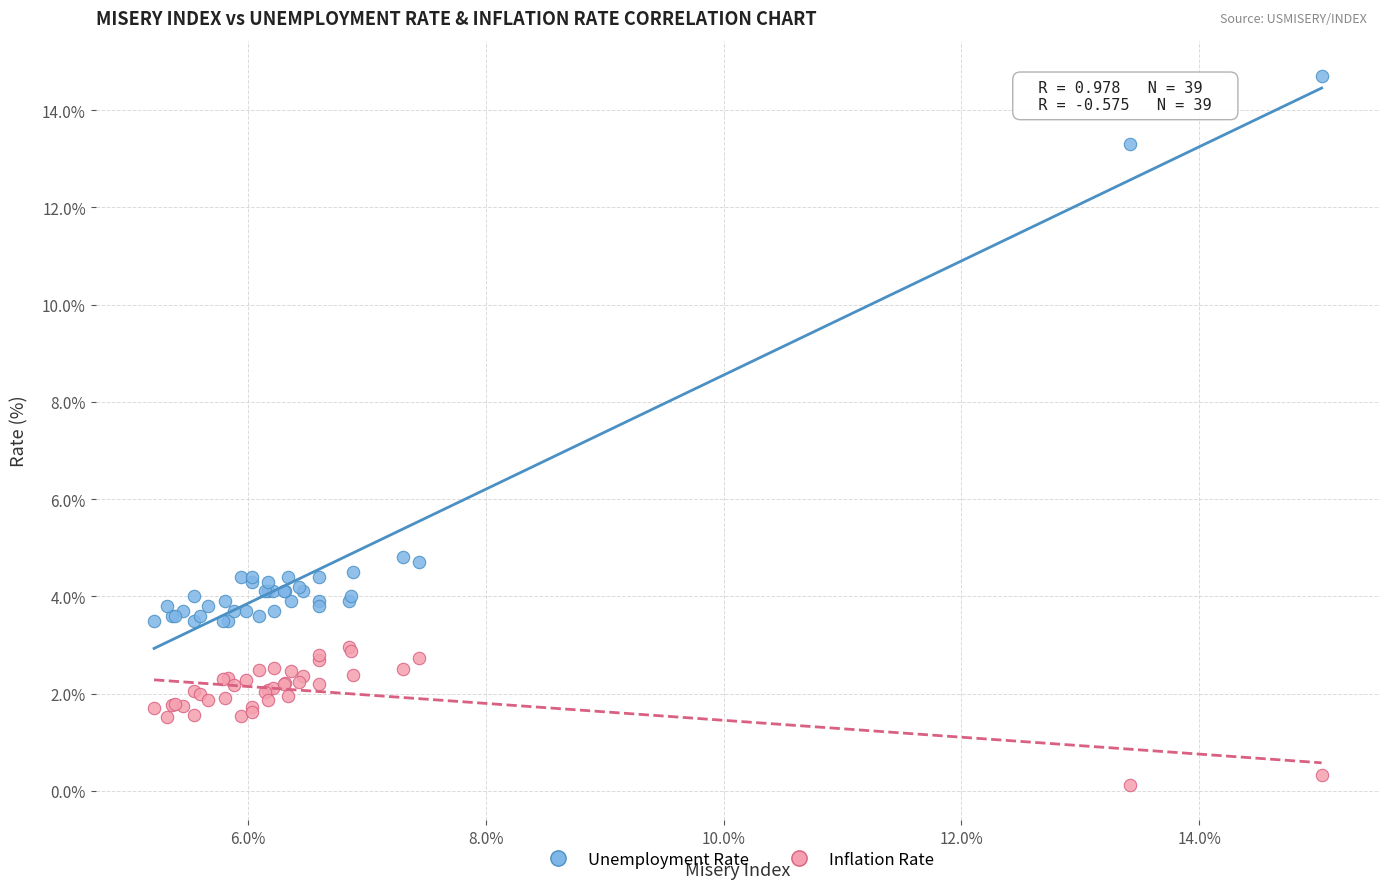

Which series contains the highest Y value?

Unemployment Rate